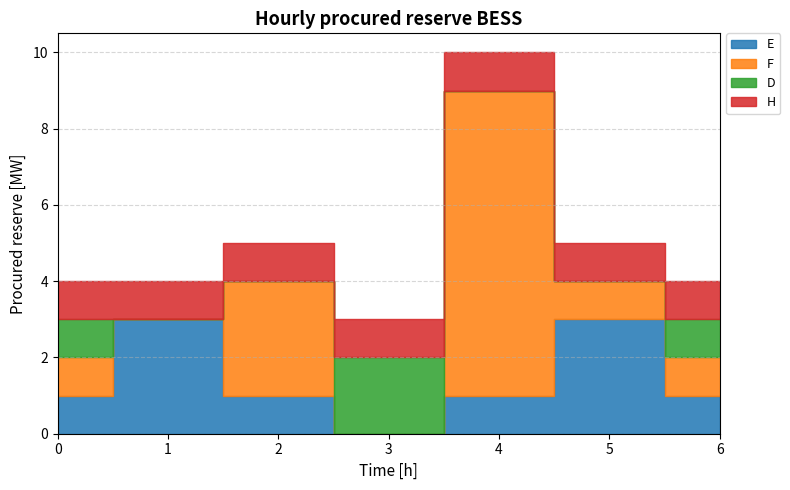

Where do F and H first cross each other?

1 and 2